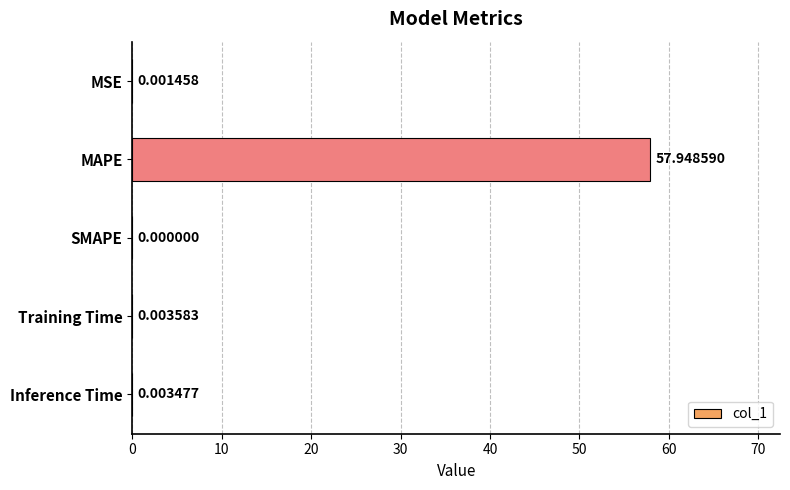

At which label is the value closest to 28?

Training Time